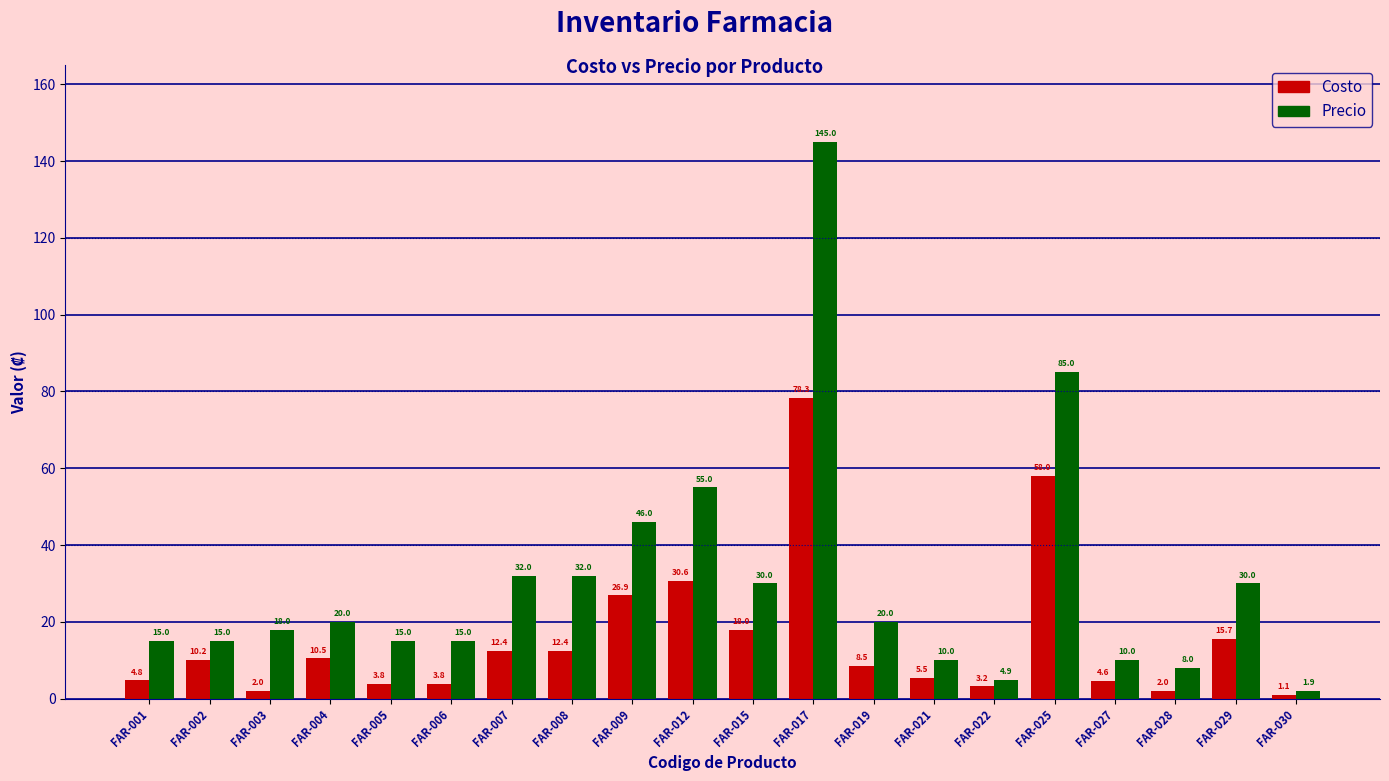

List the series in order of their peak value, highest first.

Precio, Costo